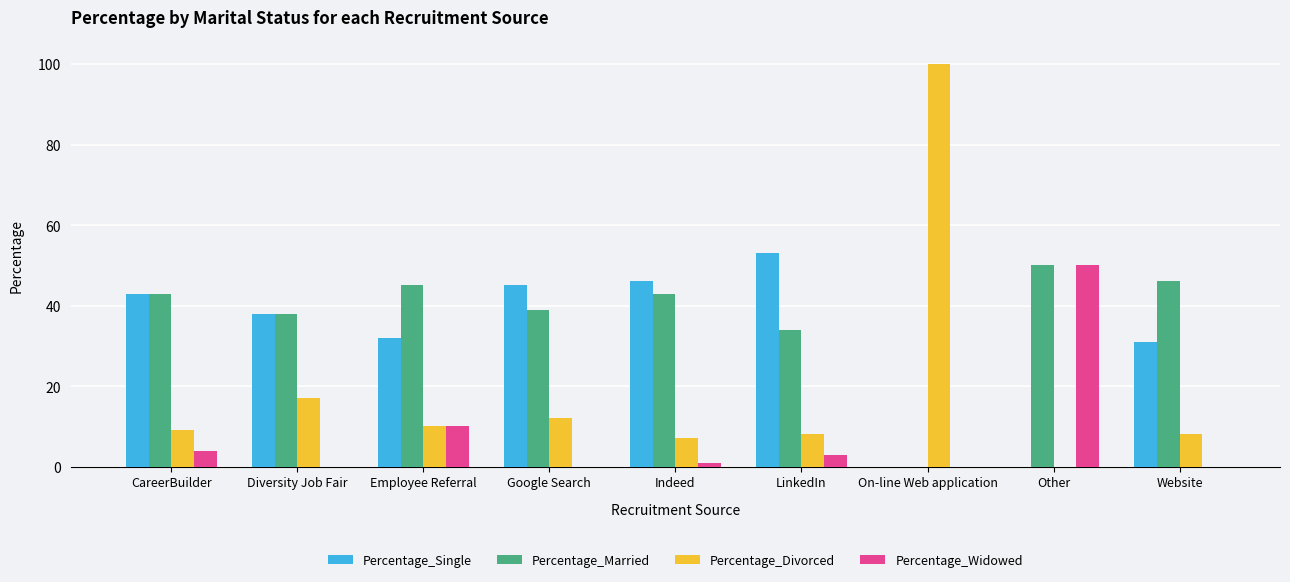

Does the chart contain stacked bars?

No